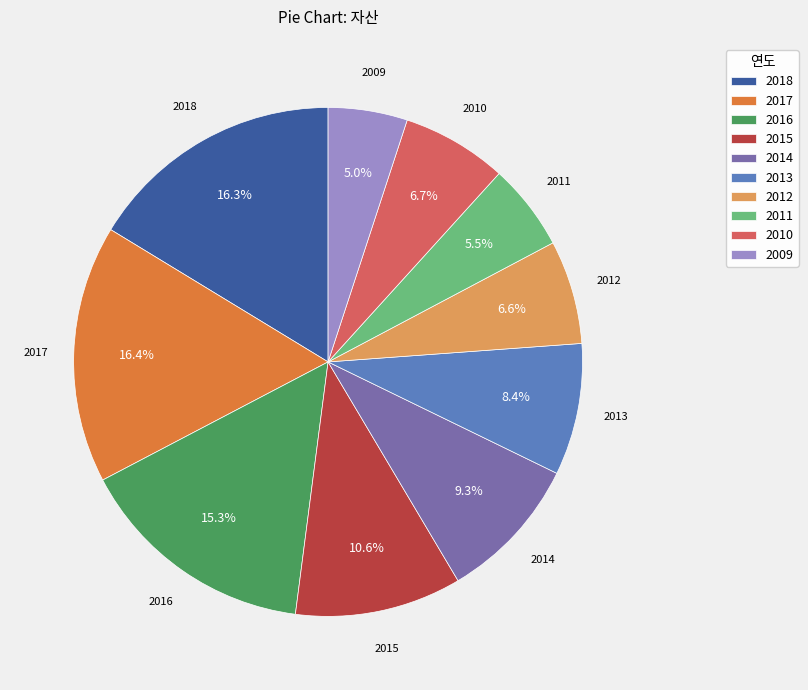

Approximately how many times larger is the value at 2018 compared to 2014?

1.8